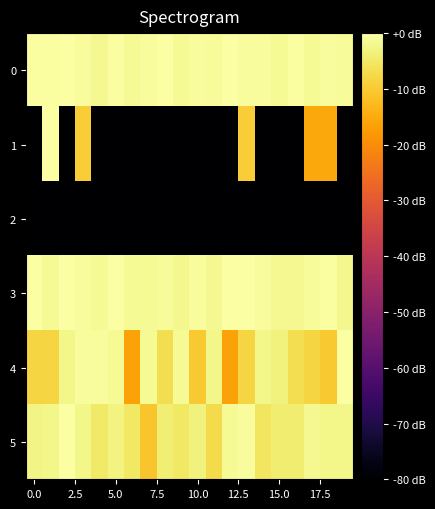

Reading left to right, extract all data points from this chart.

0: -0.5	-0.6	0.0	-0.8	-1.7	-0.6	-1.3	-0.7	-0.3	-1.5	-0.8	-1.0	-0.2	-0.8	-0.7	-1.4	-0.6	-1.5	-0.7	-1.2
1: -80.0	0.0	-80.0	-9.5	-80.0	-80.0	-80.0	-80.0	-80.0	-80.0	-80.0	-80.0	-80.0	-9.5	-80.0	-80.0	-80.0	-15.6	-15.6	-80.0
2: -80.0	-80.0	-80.0	-80.0	-80.0	-80.0	-80.0	-80.0	-80.0	-80.0	-80.0	-80.0	-80.0	-80.0	-80.0	-80.0	-80.0	-80.0	-80.0	-80.0
3: -0.2	-1.3	-0.1	-0.9	-1.4	-0.2	-1.3	-1.5	-1.2	-1.9	-0.7	-1.6	-0.3	0.0	-0.8	-1.7	-1.6	-1.0	-0.4	-2.1
4: -8.3	-8.3	-2.3	-0.7	-0.7	-1.5	-16.3	-1.5	-6.7	-1.5	-10.2	-2.3	-16.3	-8.3	-2.3	-3.2	-6.7	-8.3	-10.2	0.0
5: -2.6	-2.4	0.0	-2.4	-4.9	-2.9	-5.2	-10.9	-3.8	-5.2	-3.2	-7.4	-1.3	-0.9	-5.6	-4.2	-4.2	-1.8	-2.4	-2.4